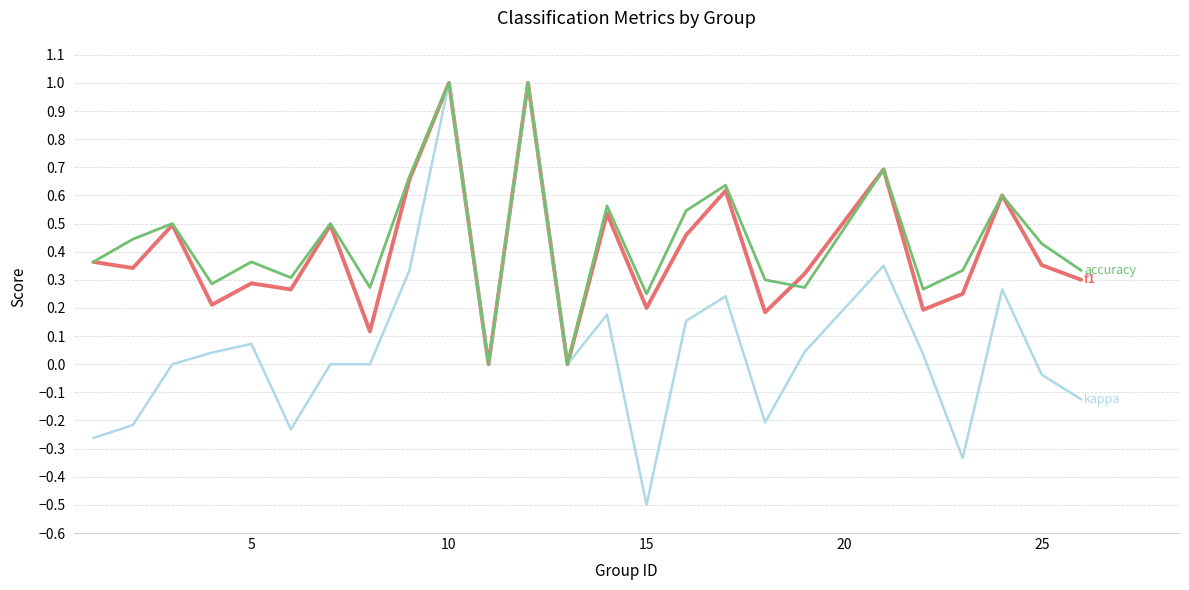

What is the smallest value displayed?

-0.5